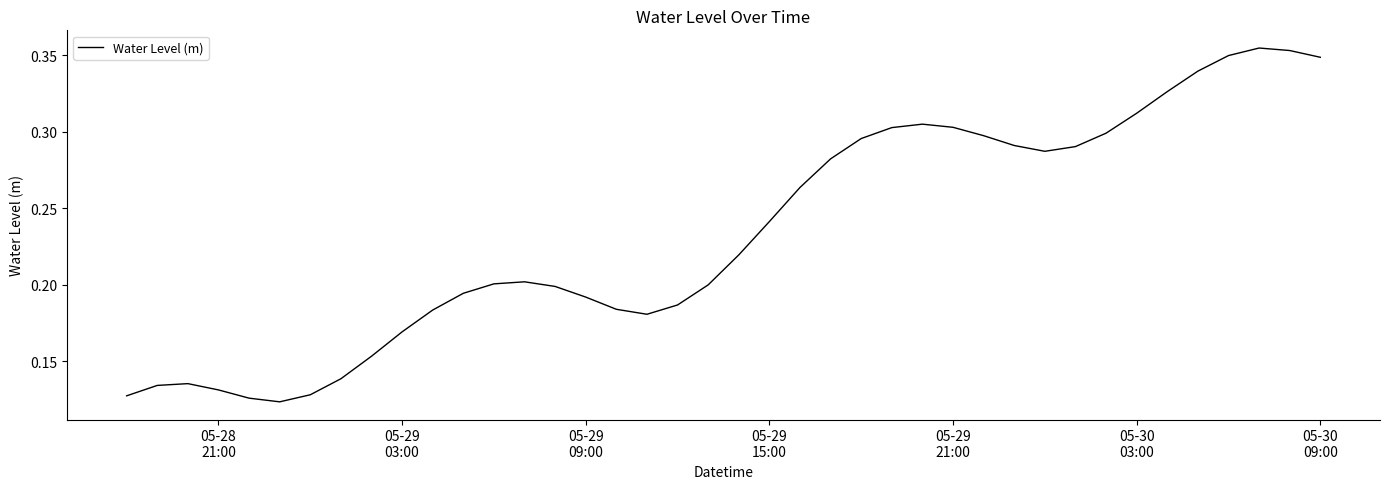

Does the chart have visible grid lines?

No